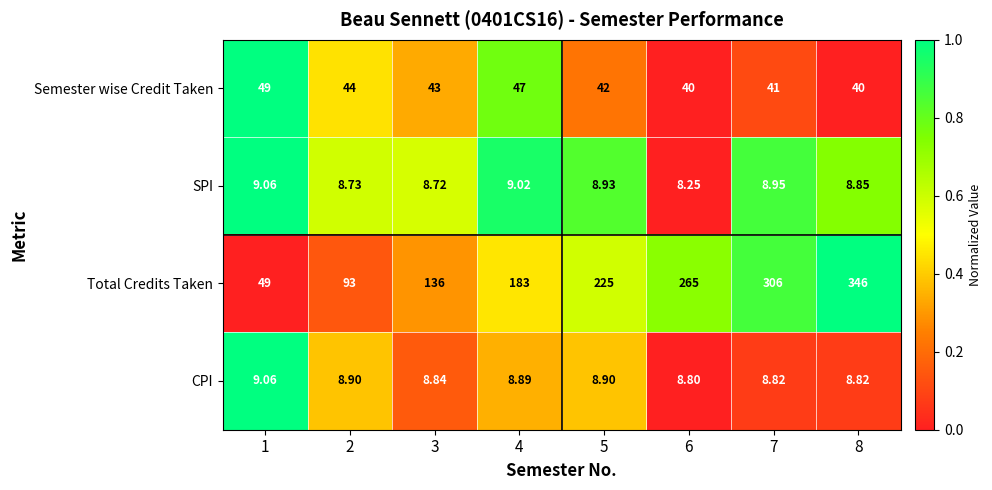

Which series has the largest total across all categories?

Total Credits Taken